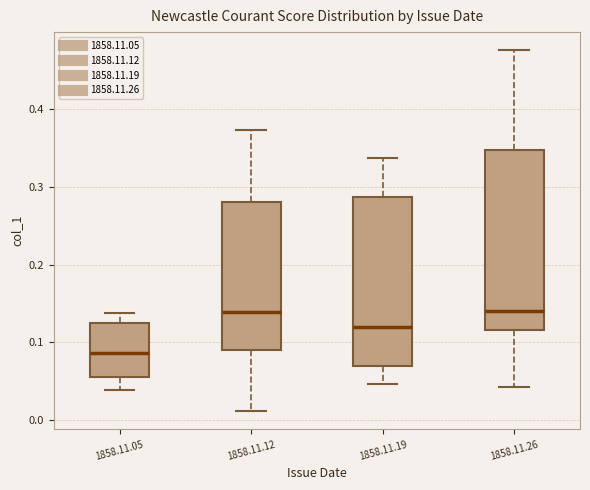

Which box's median line is the lowest?

1858.11.05